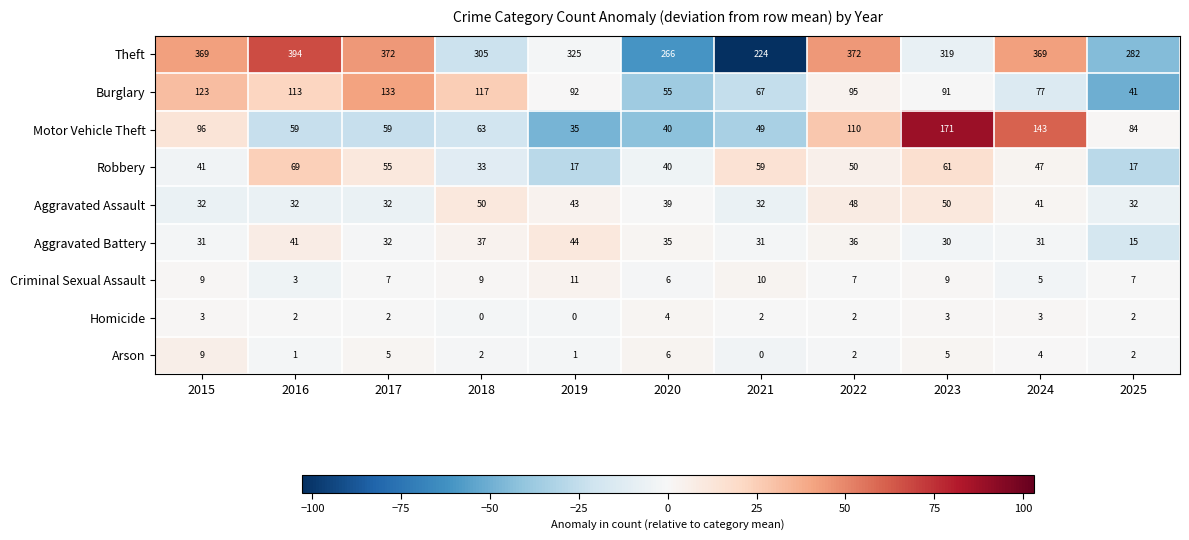

Which series has the largest total across all categories?

Theft